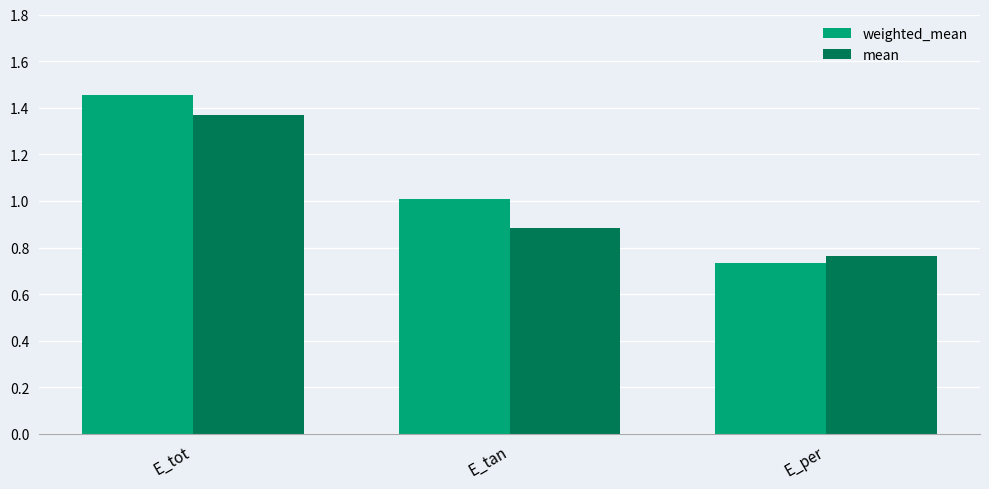

Rank the series by their maximum value, from highest to lowest.

weighted_mean, mean